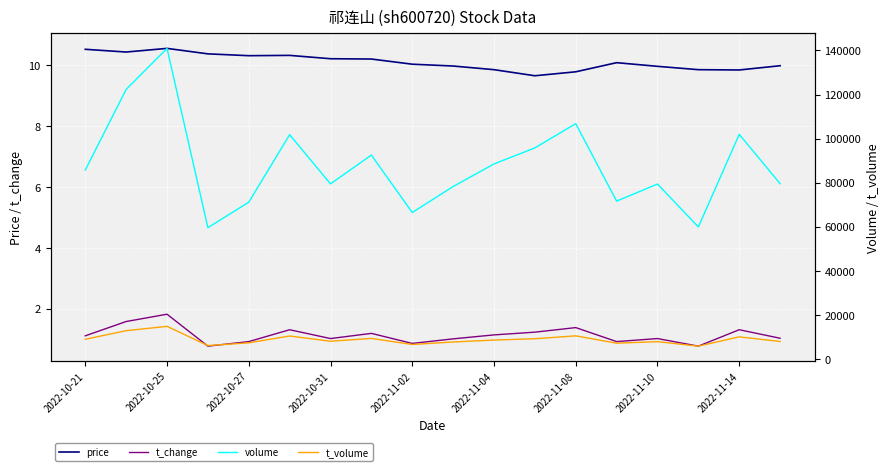

At which label does price first exceed 10?

2022-10-21